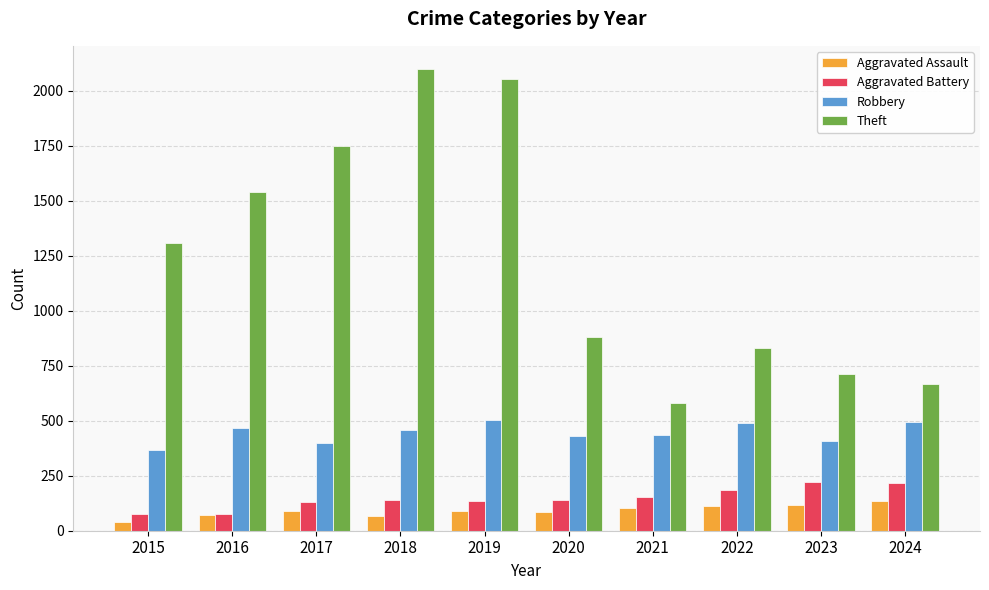

Are the bars grouped side by side (vs. stacked)?

Yes